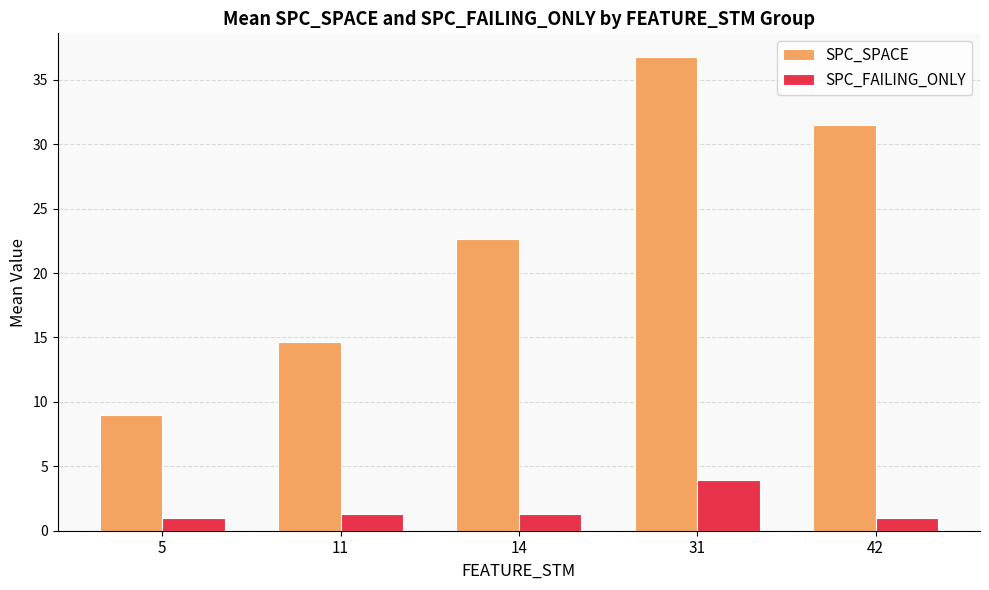

List the labels in order of SPC_SPACE value, largest first.

31, 42, 14, 11, 5